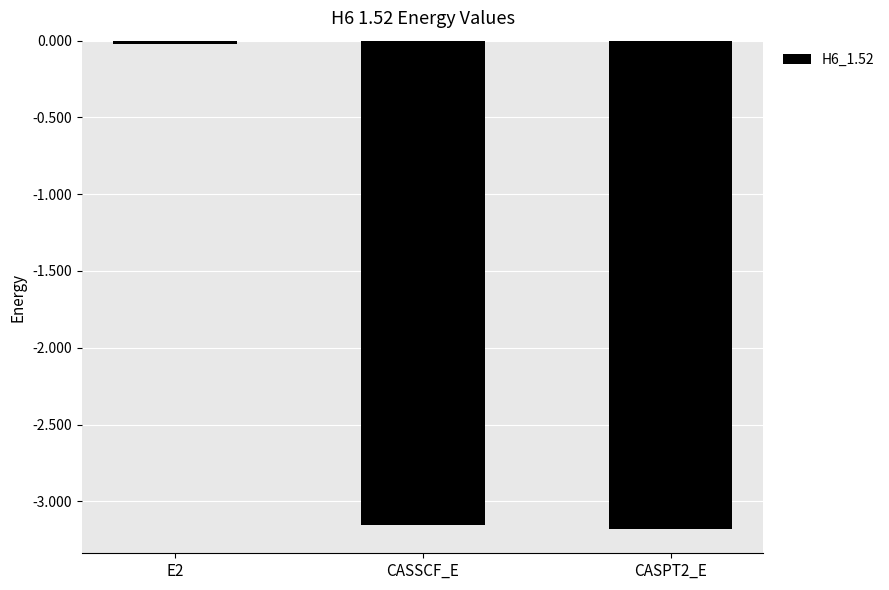

At which label is the value closest to -1?

E2